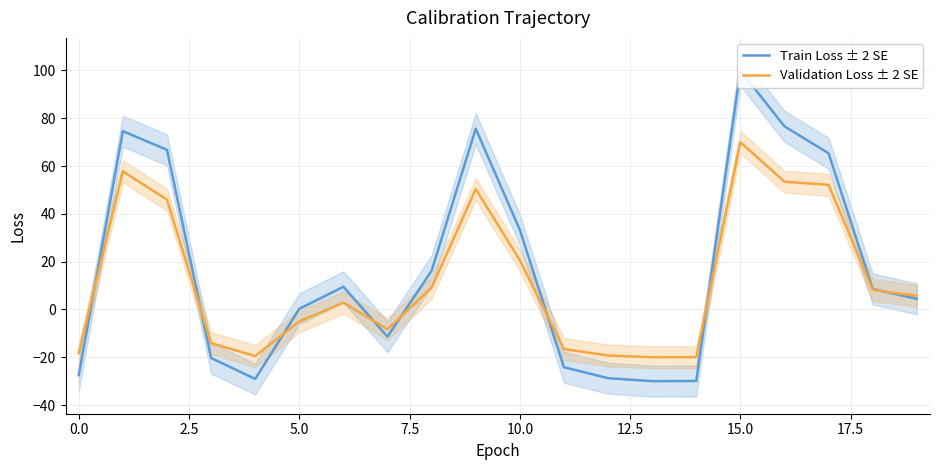

Where is Train Loss ± 2 SE nearest to the value 35?

10